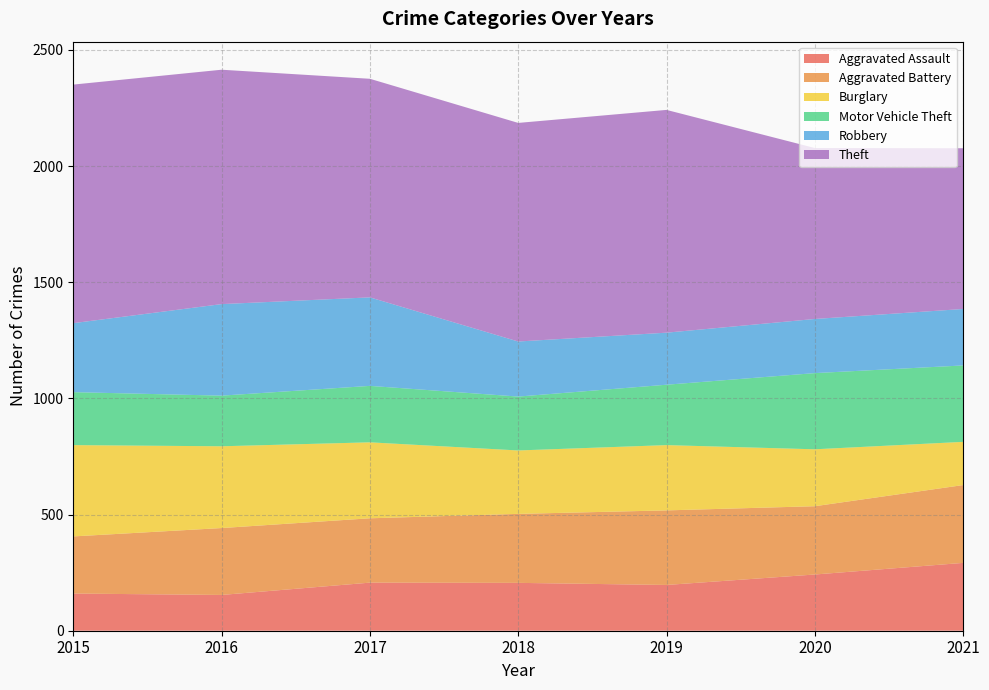

Reading left to right, transcribe all the data shown in this chart.

Aggravated Assault: 160	154	207	206	197	242	292
Aggravated Battery: 246	288	277	297	321	294	335
Burglary: 393	352	327	273	281	245	186
Motor Vehicle Theft: 228	218	243	232	260	328	329
Robbery: 297	394	381	237	224	233	243
Theft: 1027	1009	941	941	959	736	692